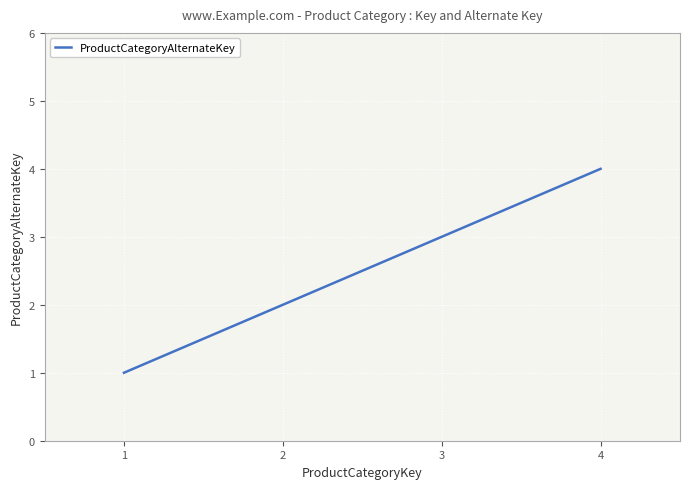

What is the difference between the maximum and minimum values?

3